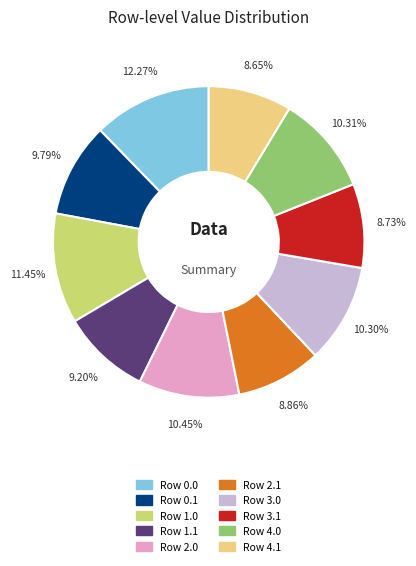

Count the number of slices in the pie.

10